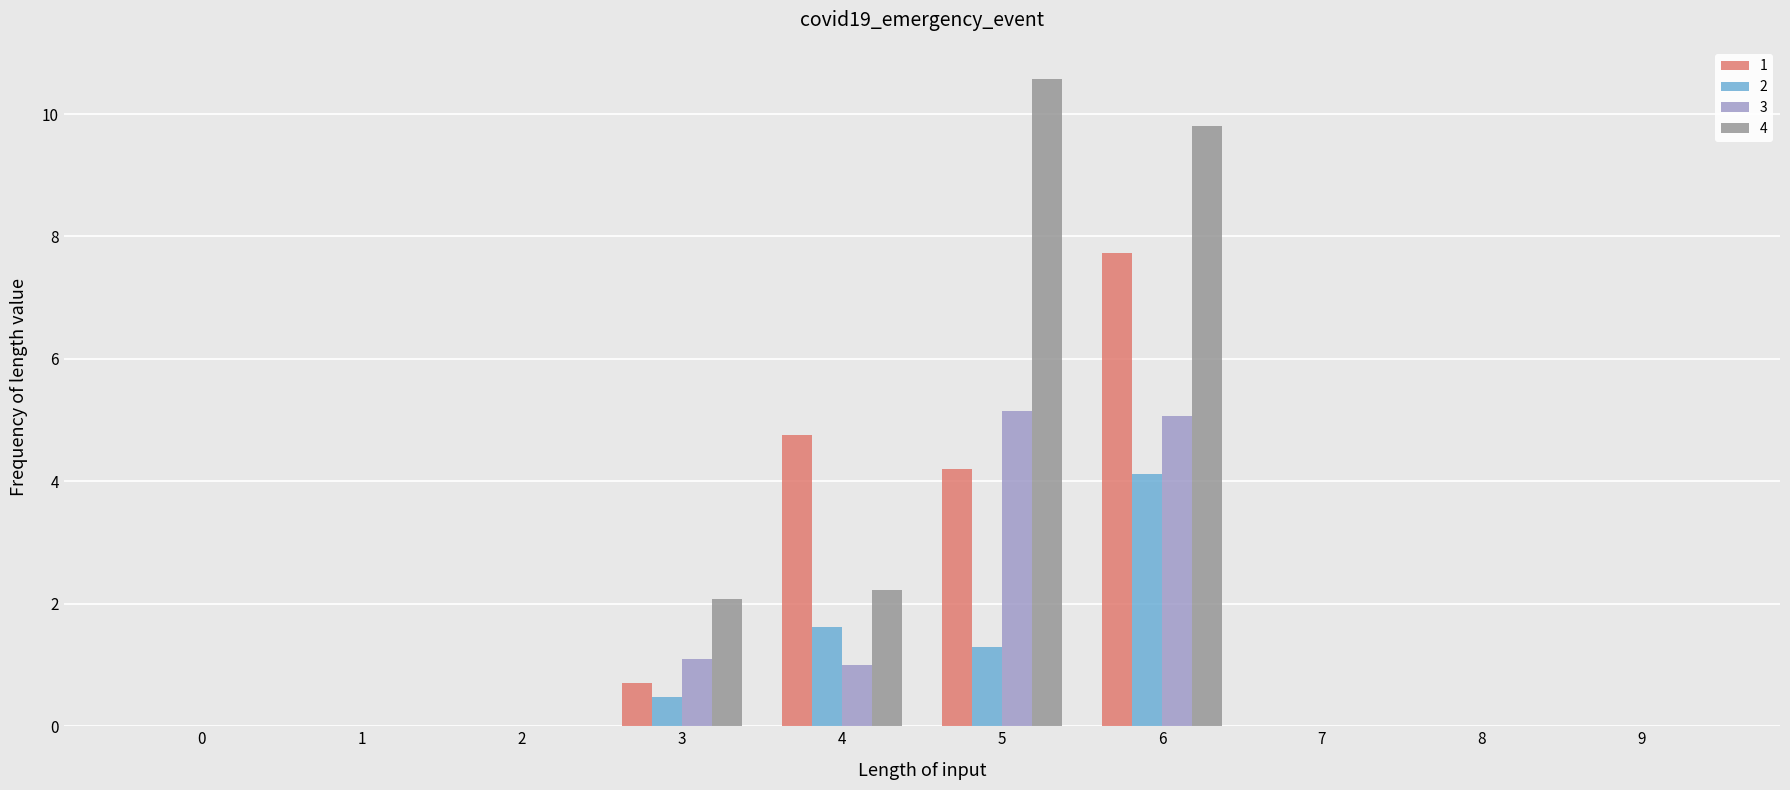

At which category is the sum across all series the highest?

6